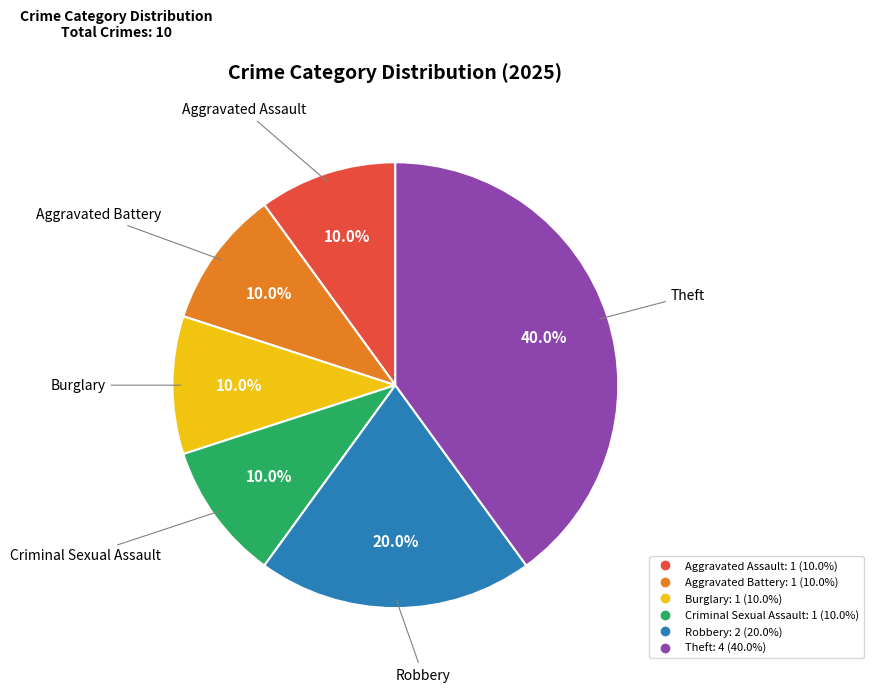

How many segments does this pie chart have?

6